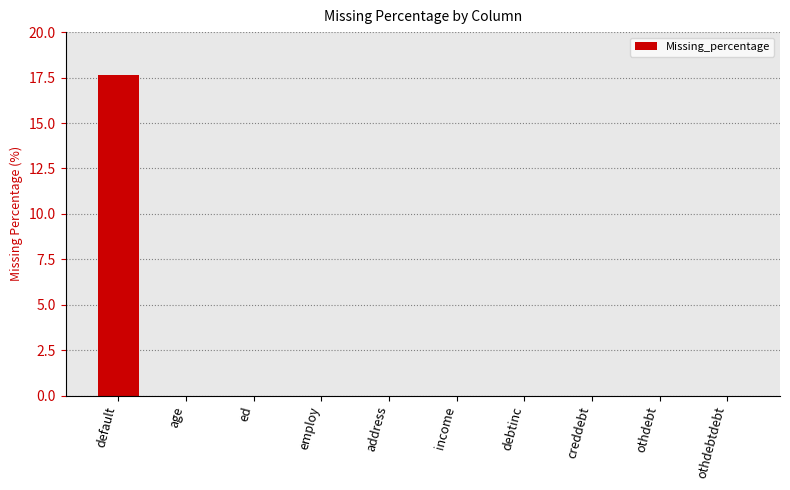

The value at debtinc is -10.5. True or false?

False